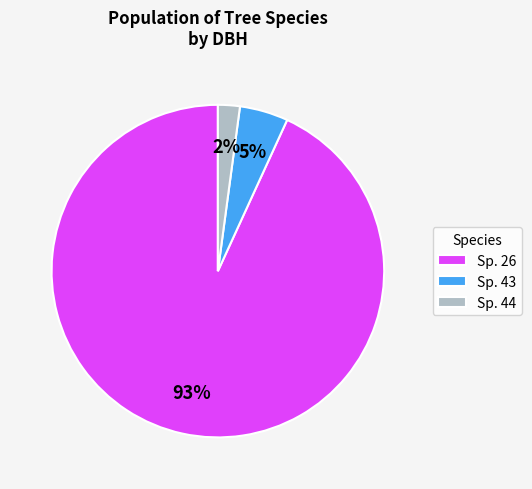

Is the sum of Sp. 26 and Sp. 43 greater than half?

Yes